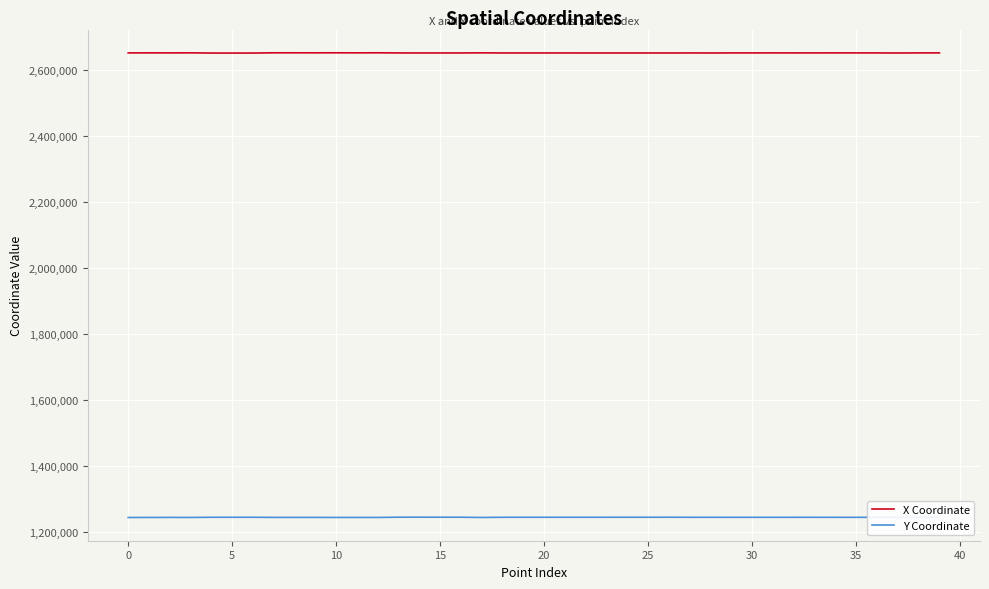

Which series has the largest total across all categories?

X Coordinate